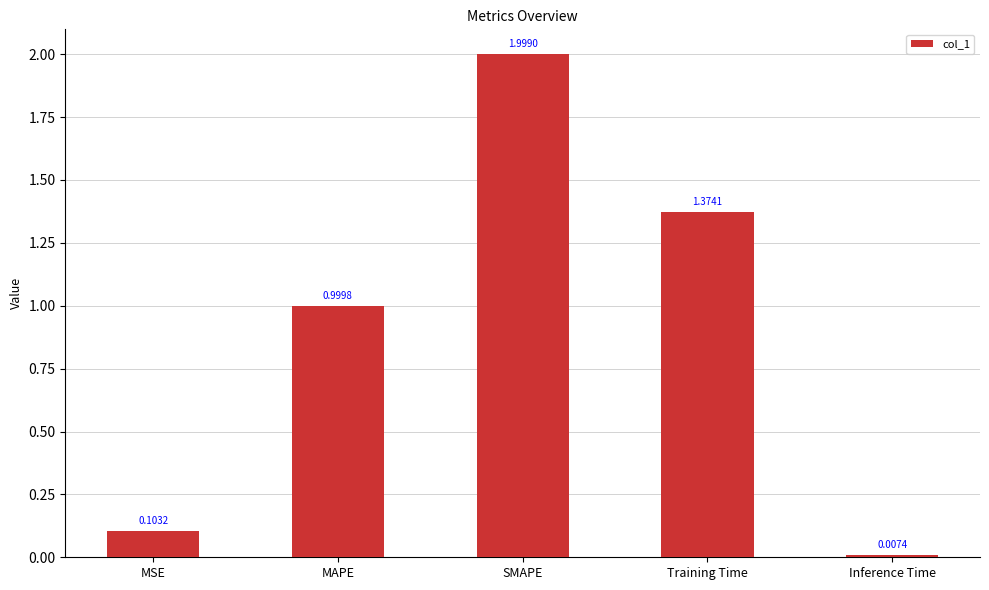

Count the number of data series in this chart.

1